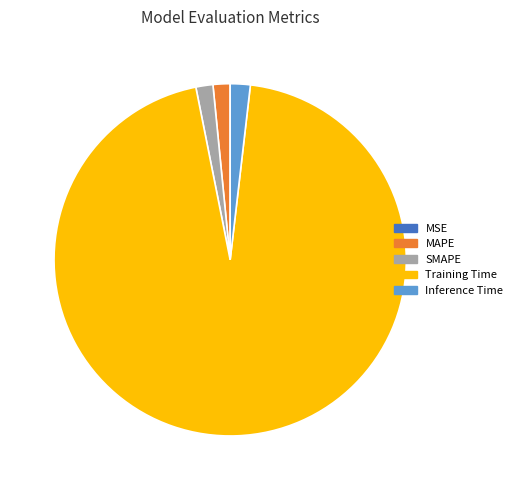

True or false: SMAPE accounts for 2% of the total.

True